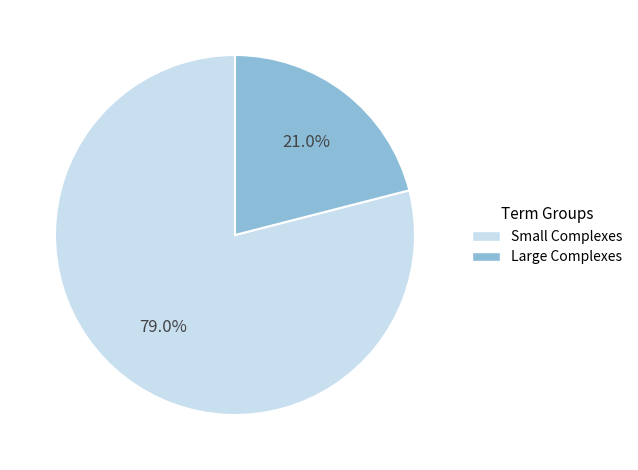

Approximately how many times larger is the value at Small Complexes compared to Large Complexes?

3.8